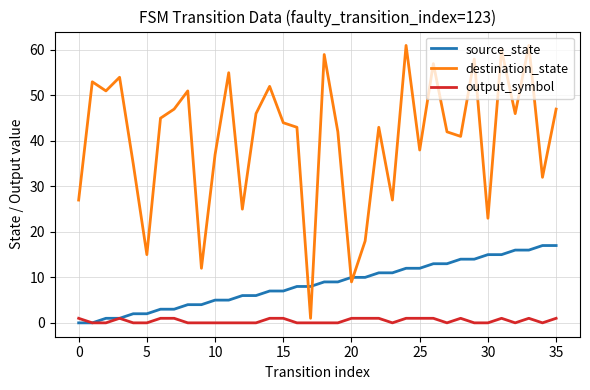

What is the maximum value shown in the chart?

61